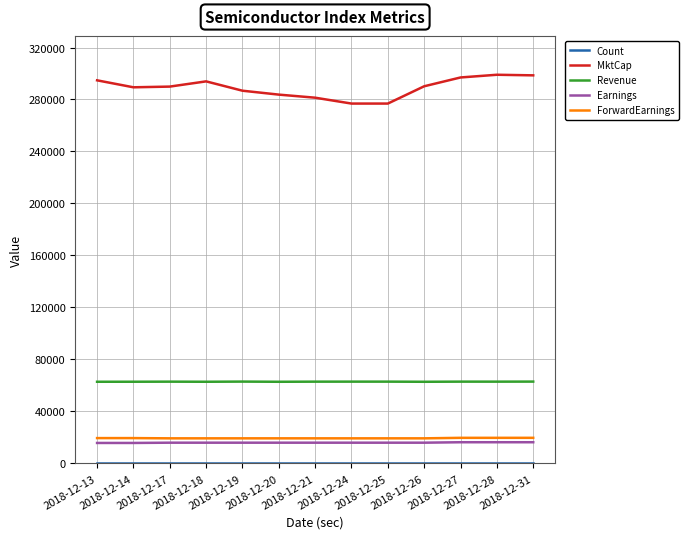

True or false: Earnings and ForwardEarnings cross at least once.

False